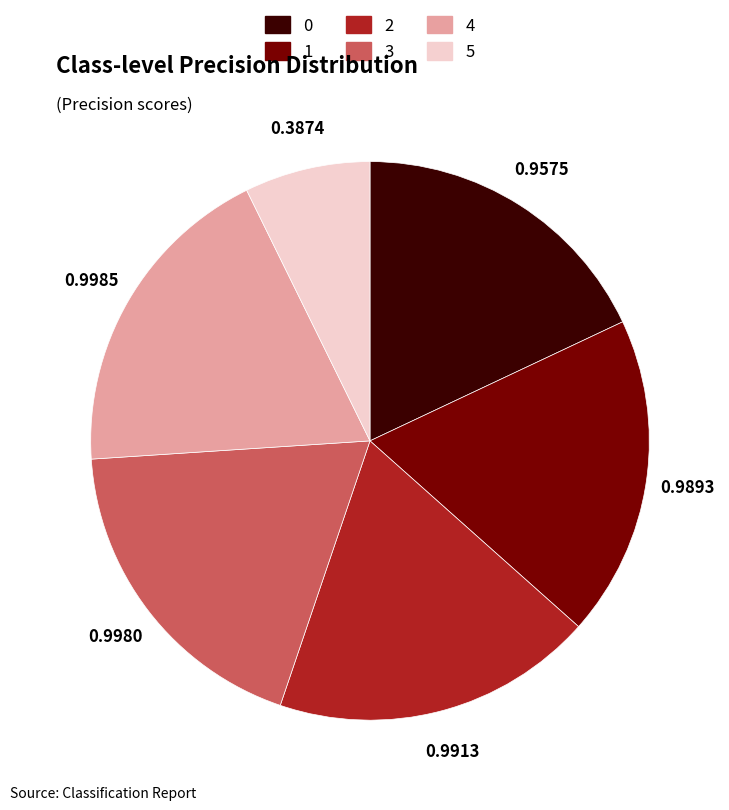

Combined, do 1 and 0 account for over 50%?

No